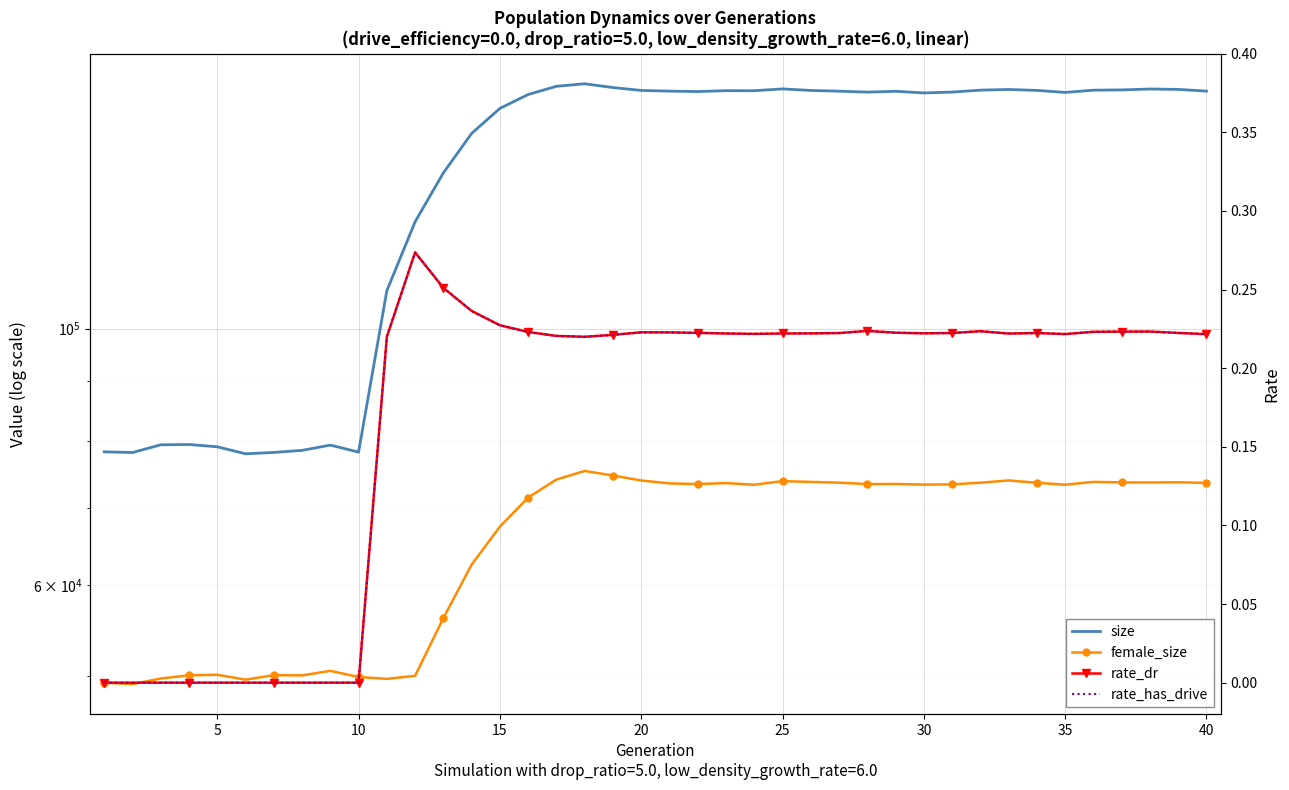

What are all the series names shown in the legend?

size, female_size, rate_dr, rate_has_drive